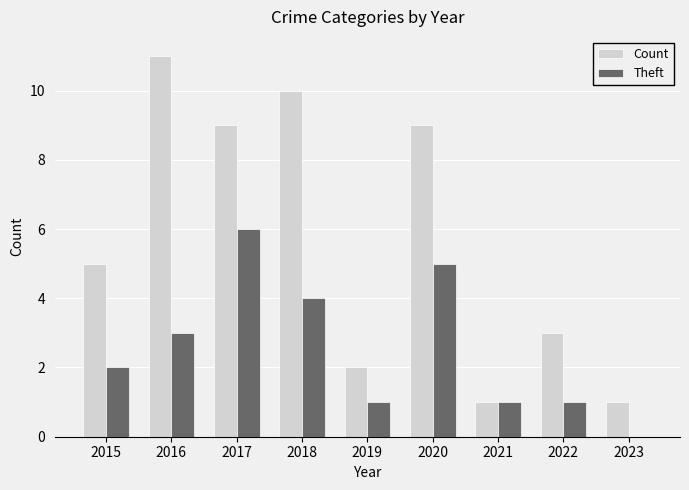

What is the approximate value of Count at 2019?

2